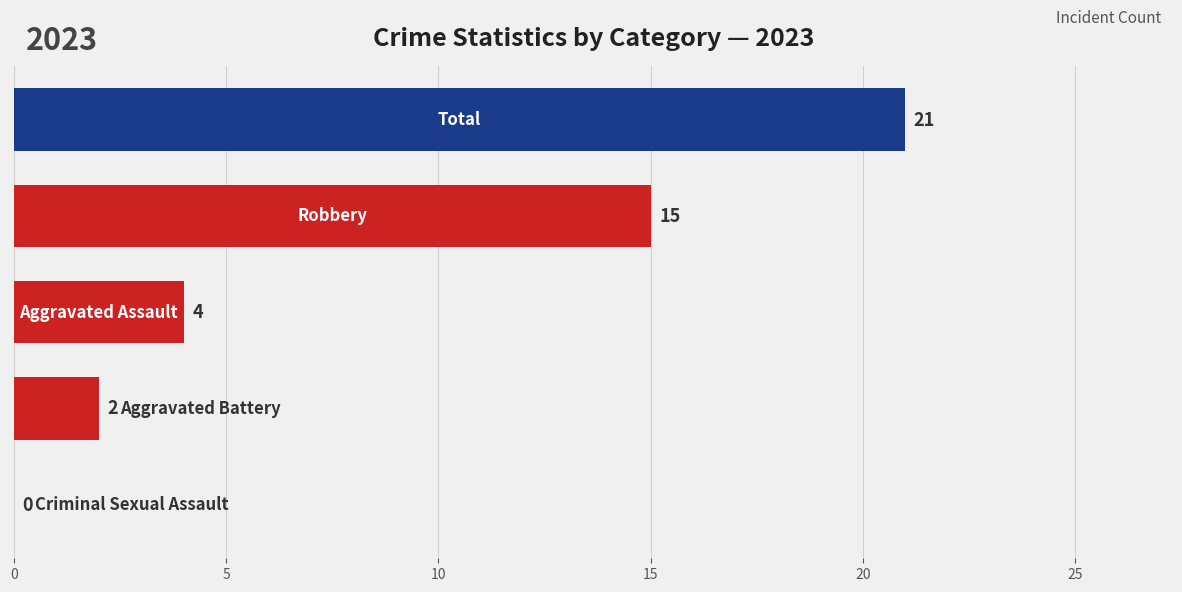

What is the maximum value shown in the chart?

21